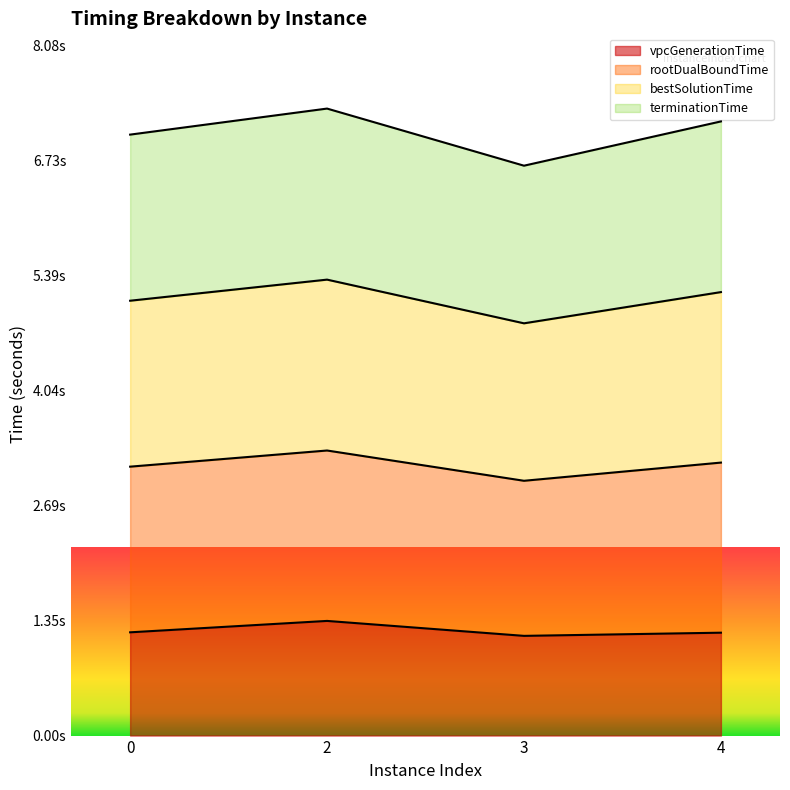

How many interior local peaks does the vpcGenerationTime series have?

1